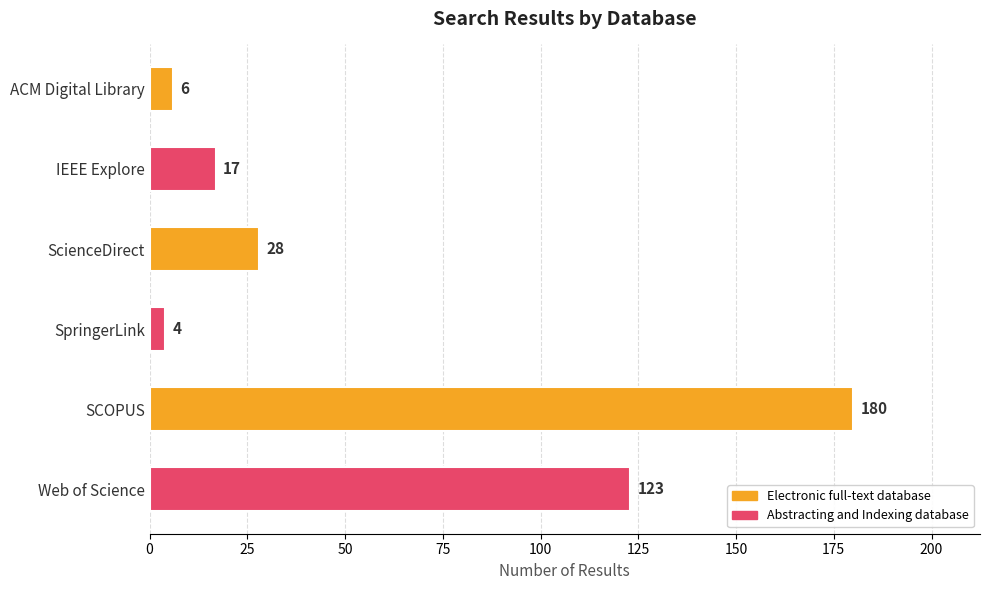

What is the label of the 6th bar from the top?

Web of Science